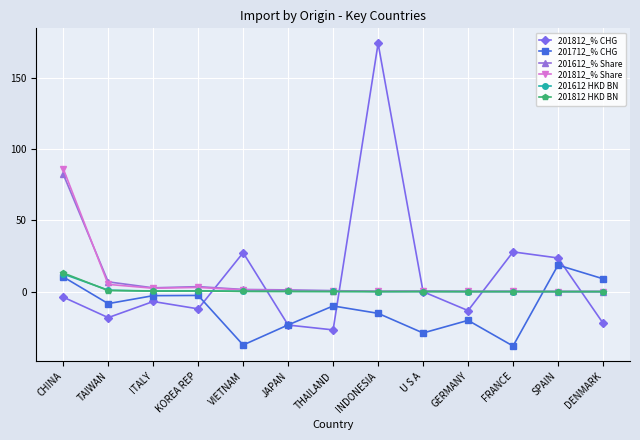

What are all the series names shown in the legend?

201812_% CHG, 201712_% CHG, 201612_% Share, 201812_% Share, 201612 HKD BN, 201812 HKD BN